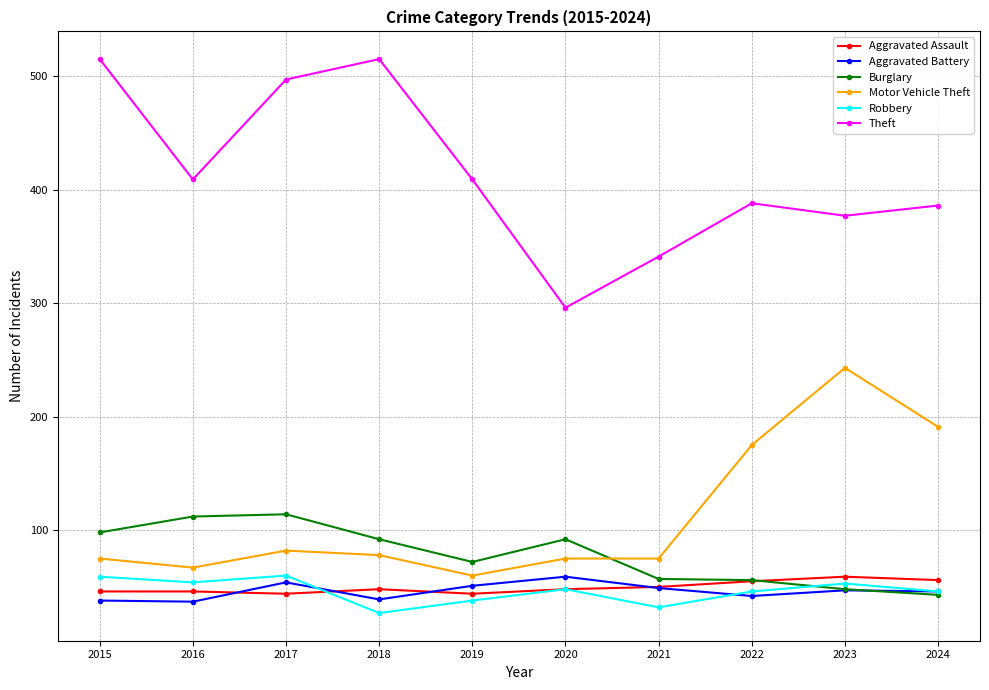

How many interior local peaks does the Theft series have?

2